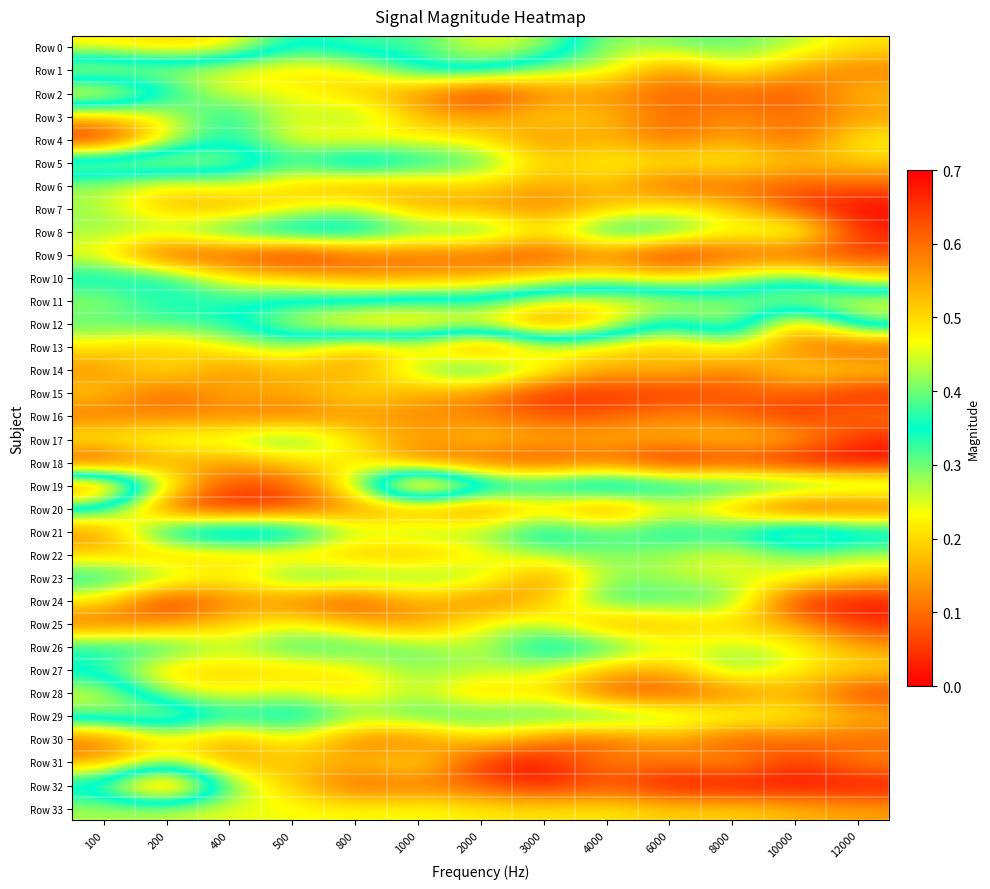

List the series in order of their peak value, lowest first.

Row 16, Row 15, Row 9, Row 18, Row 30, Row 25, Row 6, Row 33, Row 7, Row 13, Row 22, Row 31, Row 27, Row 17, Row 24, Row 4, Row 20, Row 23, Row 3, Row 10, Row 1, Row 14, Row 26, Row 8, Row 28, Row 29, Row 5, Row 11, Row 21, Row 0, Row 2, Row 12, Row 32, Row 19